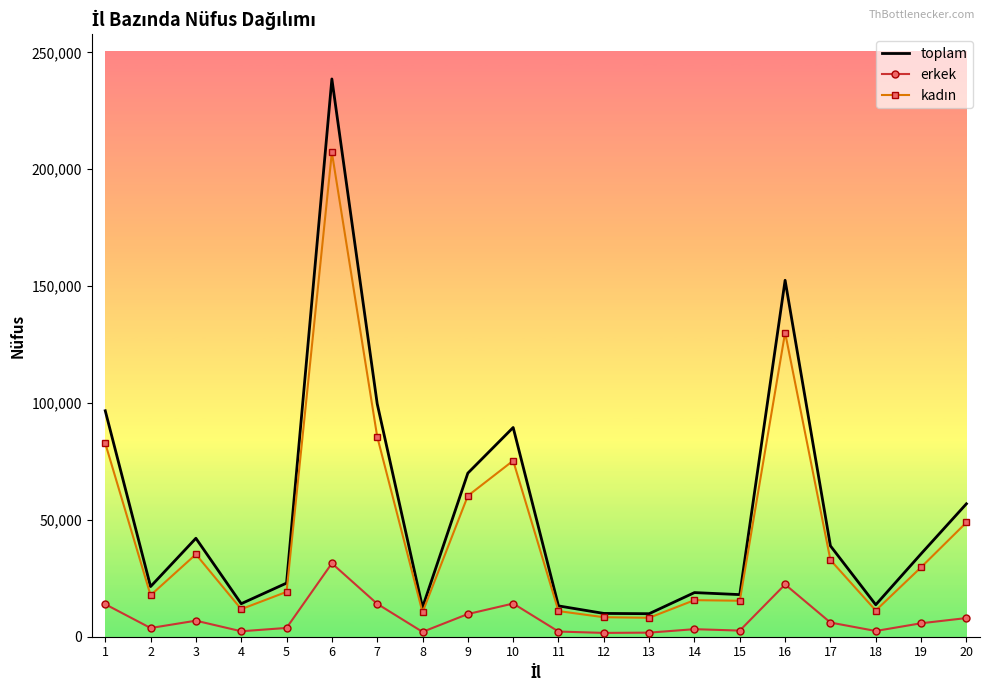

What is the sum of the toplam values at 8 and 17?

51408